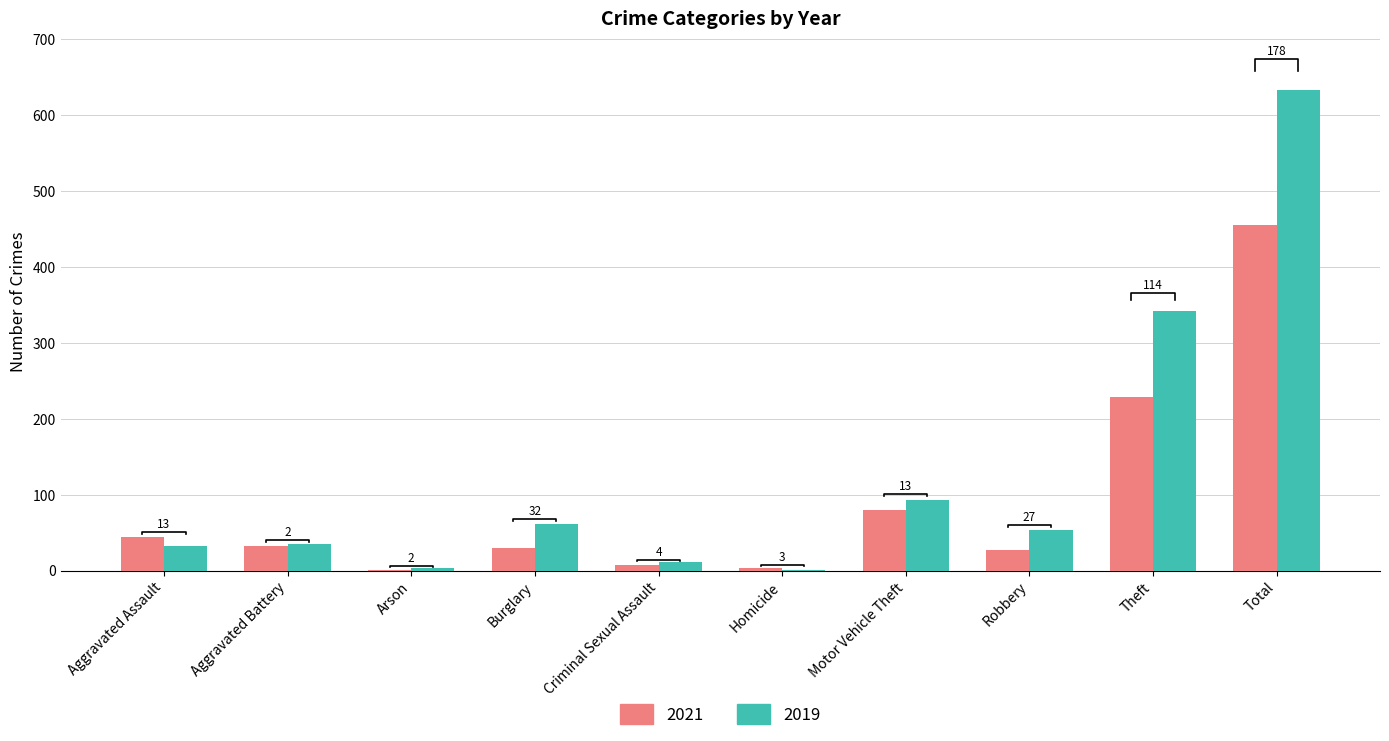

Reading right to left, extract all data points from this chart.

2021: Total=455	Theft=228	Robbery=27	Motor Vehicle Theft=80	Homicide=4	Criminal Sexual Assault=7	Burglary=30	Arson=1	Aggravated Battery=33	Aggravated Assault=45
2019: Total=633	Theft=342	Robbery=54	Motor Vehicle Theft=93	Homicide=1	Criminal Sexual Assault=11	Burglary=62	Arson=3	Aggravated Battery=35	Aggravated Assault=32